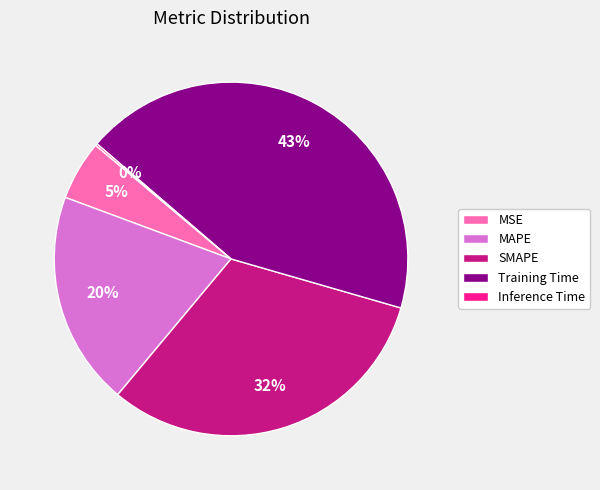

To the nearest percent, what percentage of the pie is MSE?

5%